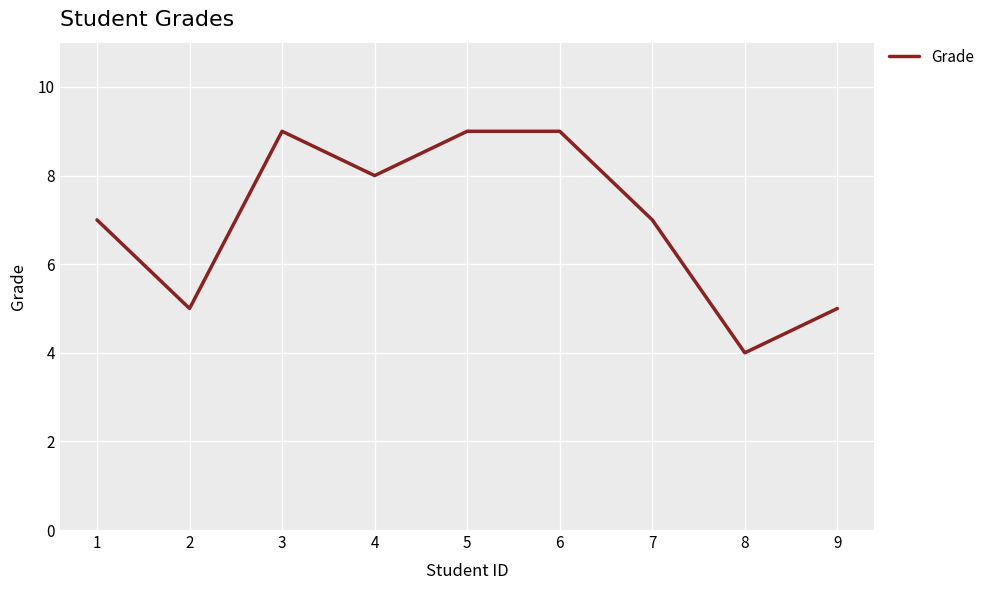

Approximately how many times larger is the value at 7 compared to 4?

0.9